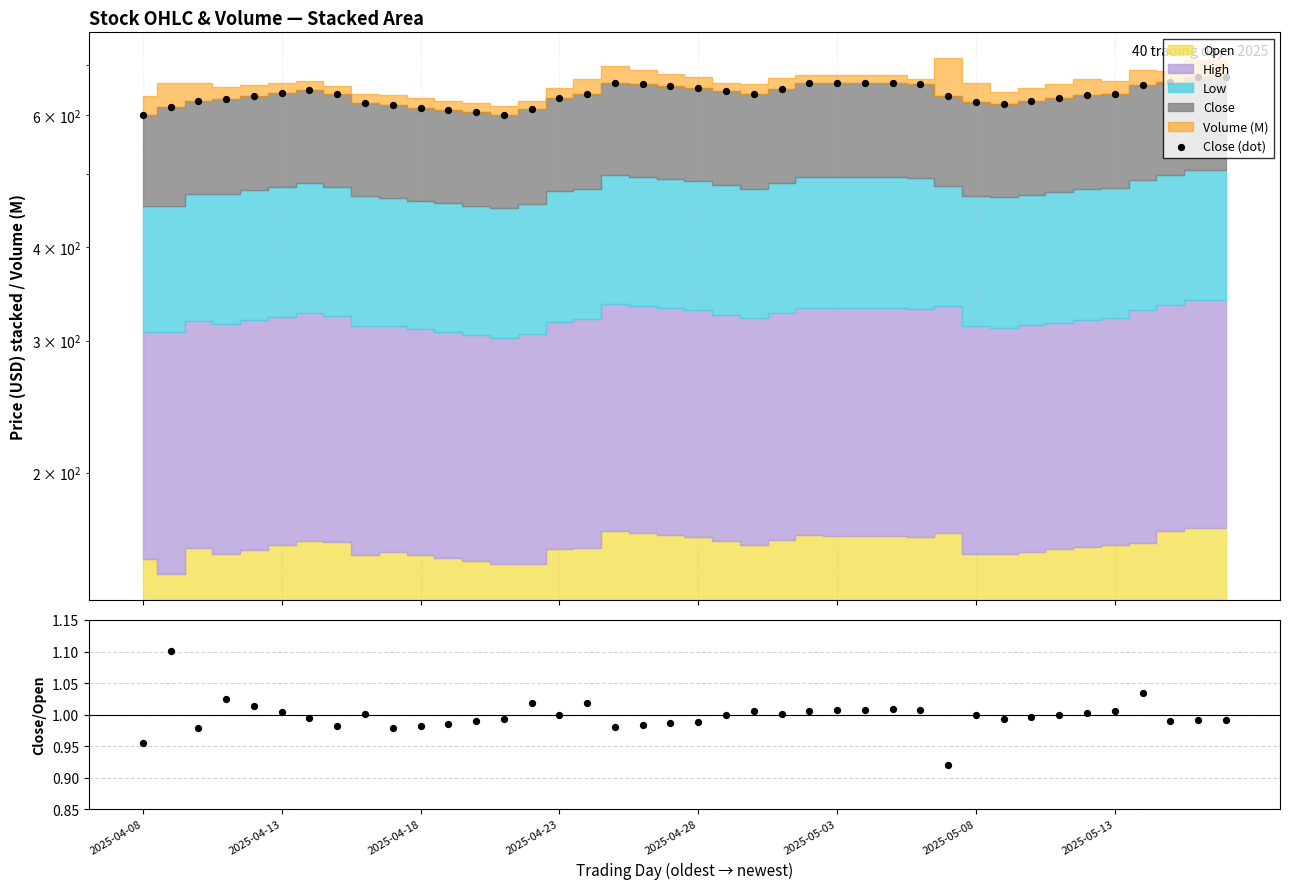

Which series reaches the minimum Y coordinate?

Close/Open